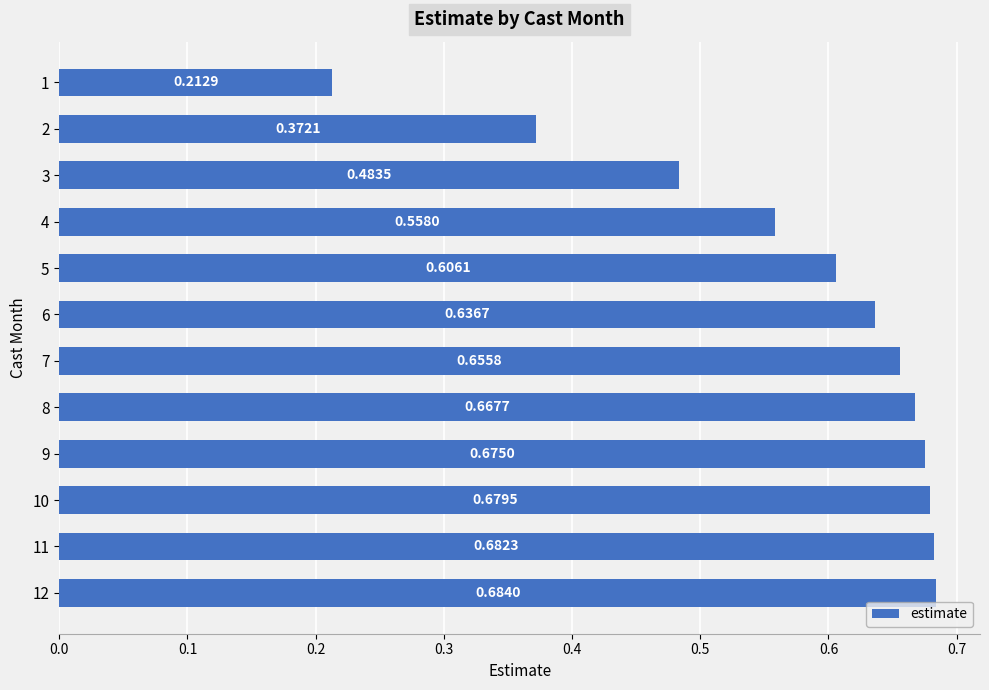

What is the sum of the values at 12 and 11?

1.4